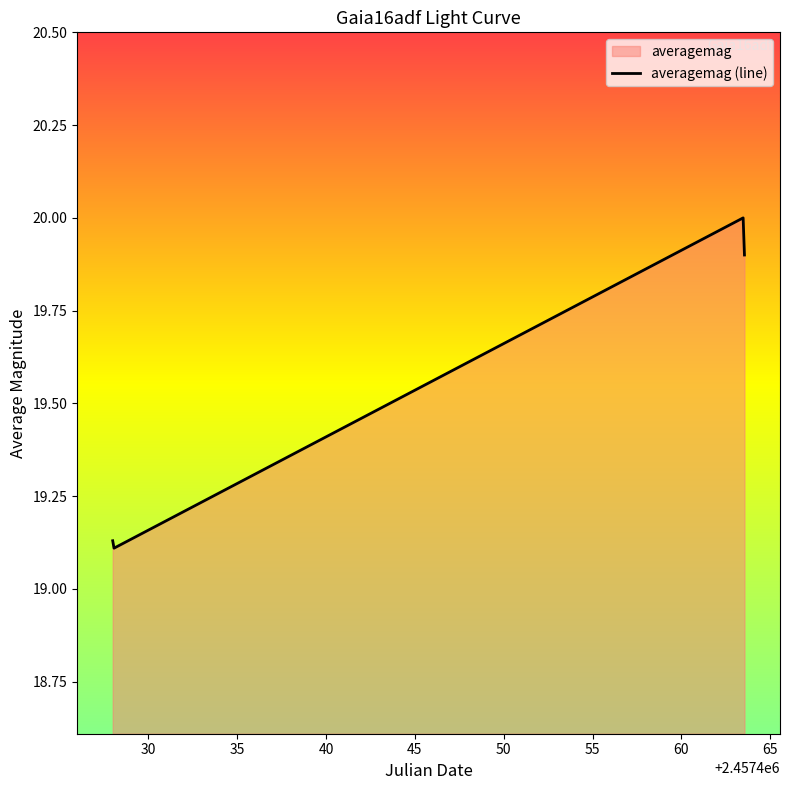

How many lines are shown in the chart?

1